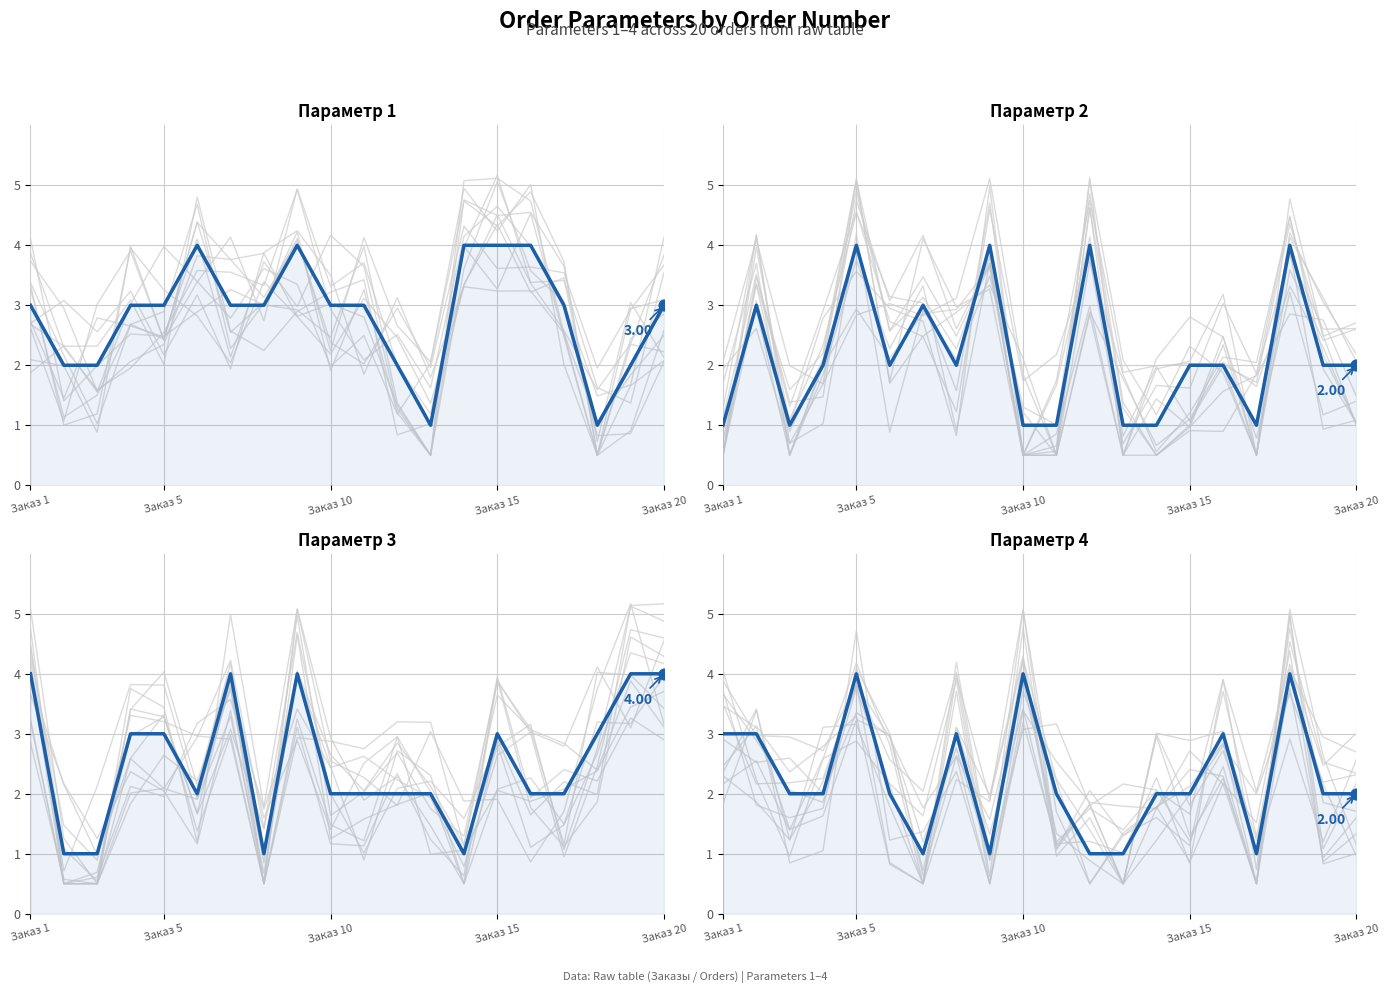

At how many categories does at least one series exceed 2?

18